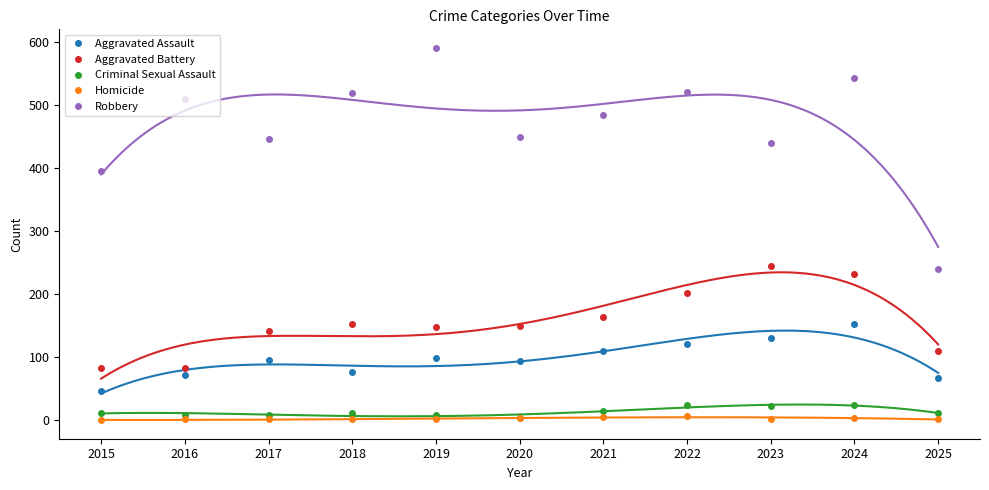

What is the difference between the second highest and second lowest values in the Homicide series?

4